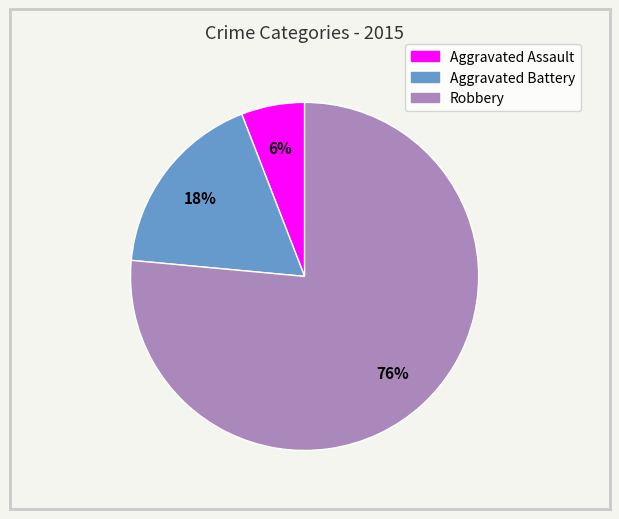

How many segments does this pie chart have?

3